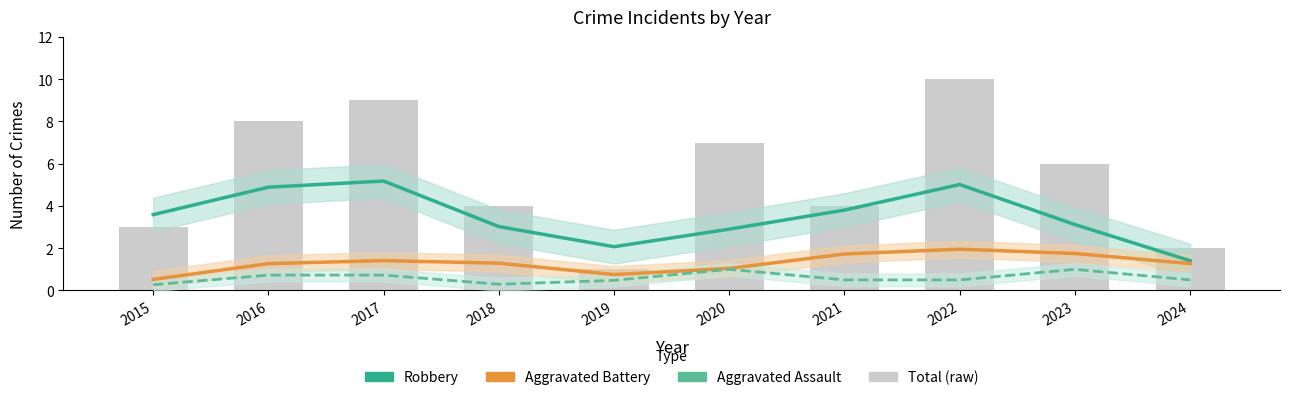

Which category has the highest value in the Aggravated Assault series?

2023